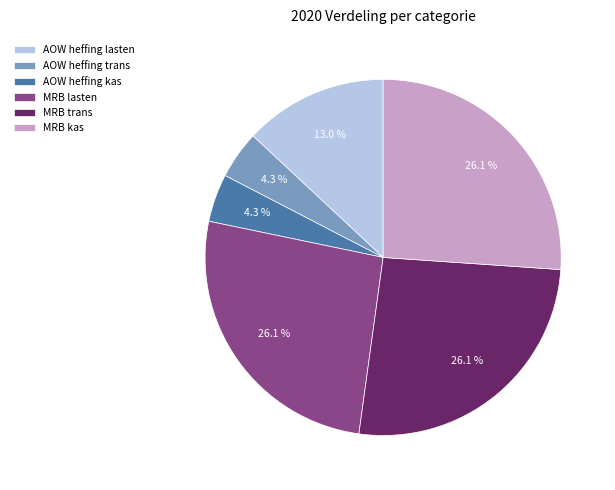

How much of the chart is everything except MRB lasten?

73.9%